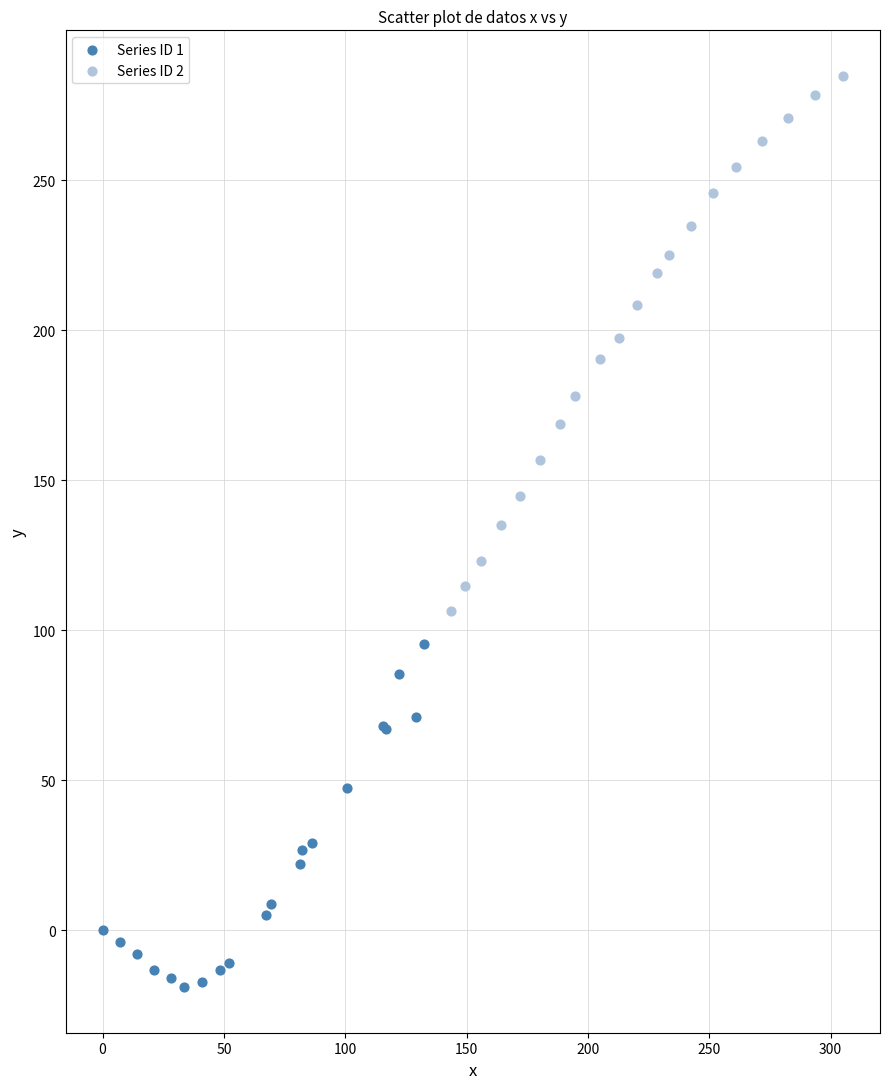

Which series reaches the maximum Y coordinate?

Series ID 2